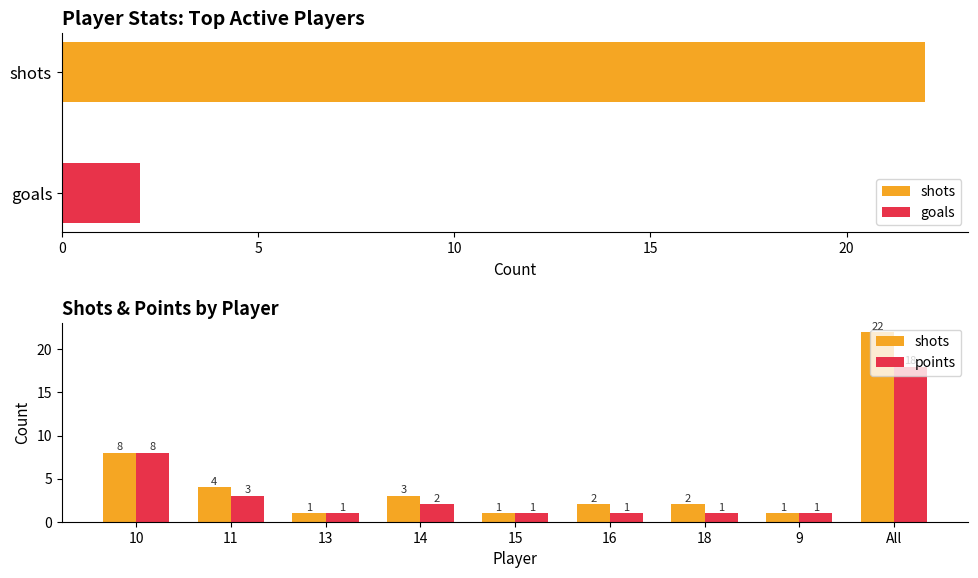

How many distinct data groups are displayed?

3